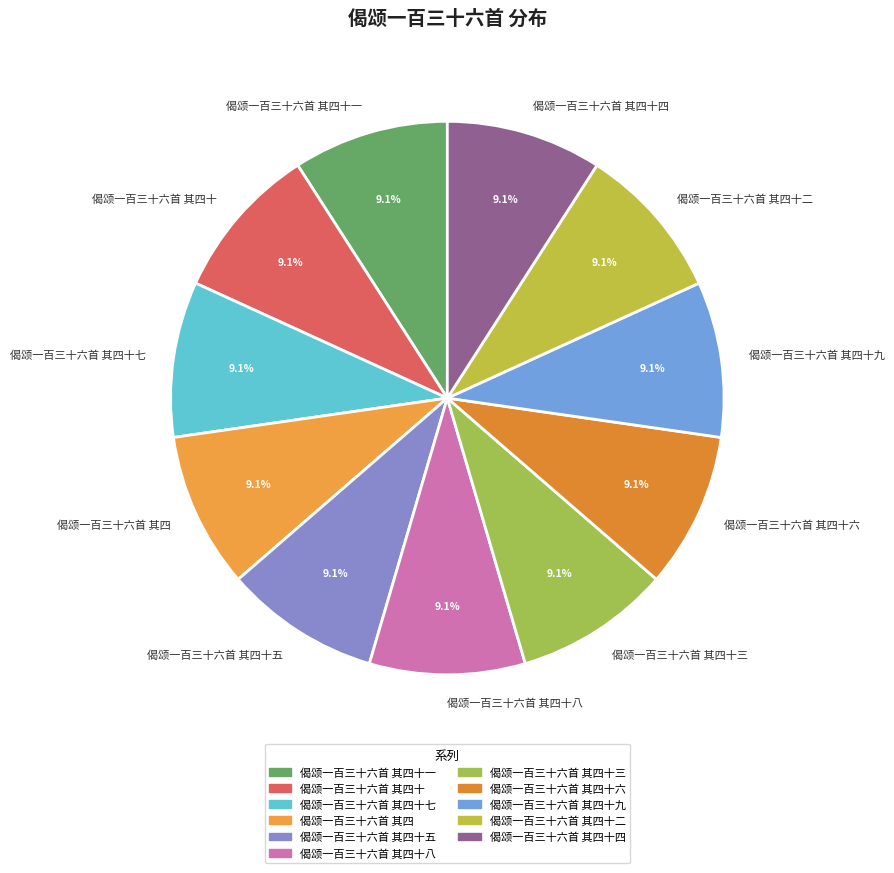

The 偈颂一百三十六首 其四十七 slice represents 9% of the pie. True or false?

True